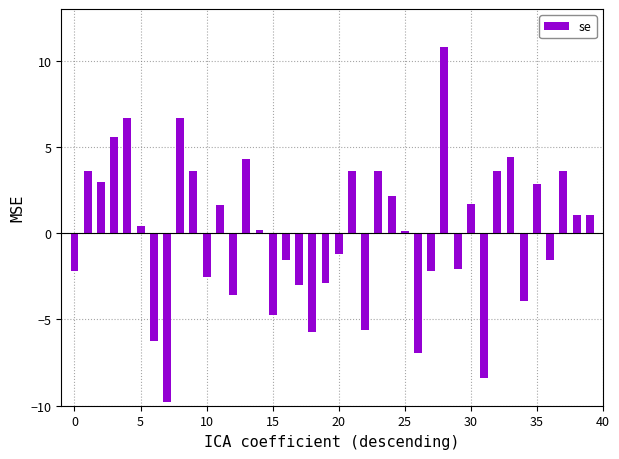

What is the maximum value shown in the chart?

10.8